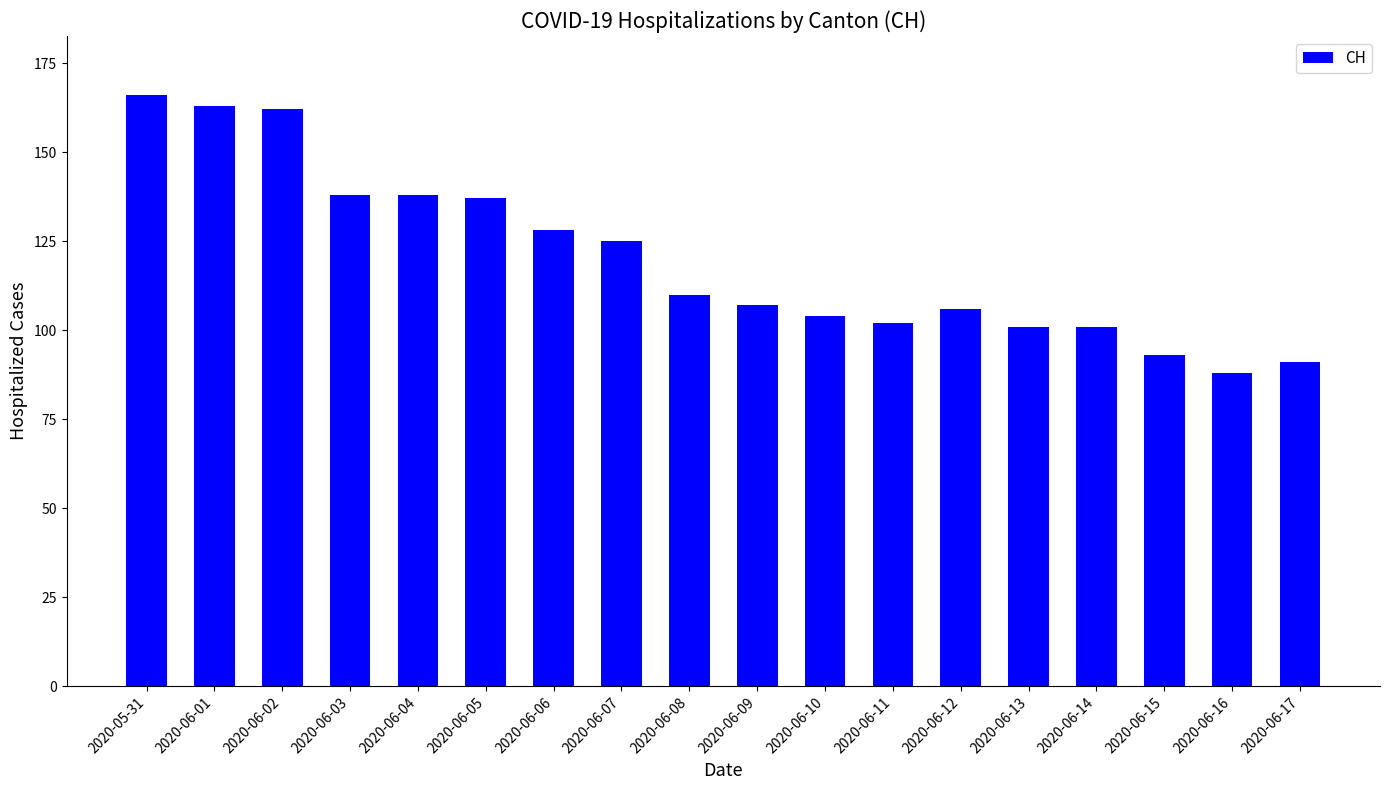

Read the value at 2020-06-04, to the nearest 10.

140